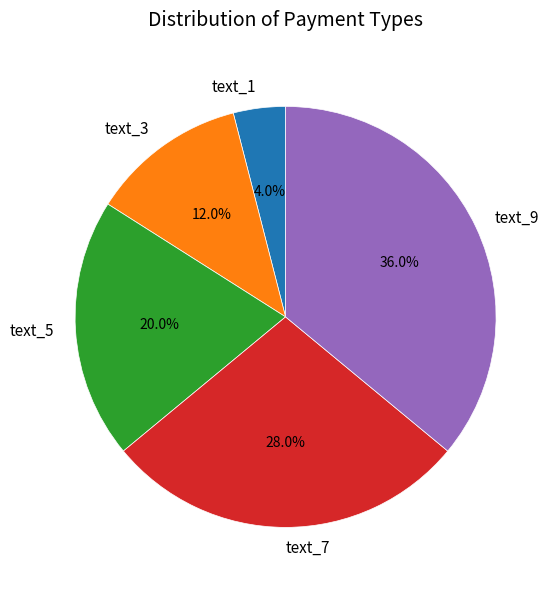

To the nearest percent, what portion does text_5 represent?

20%